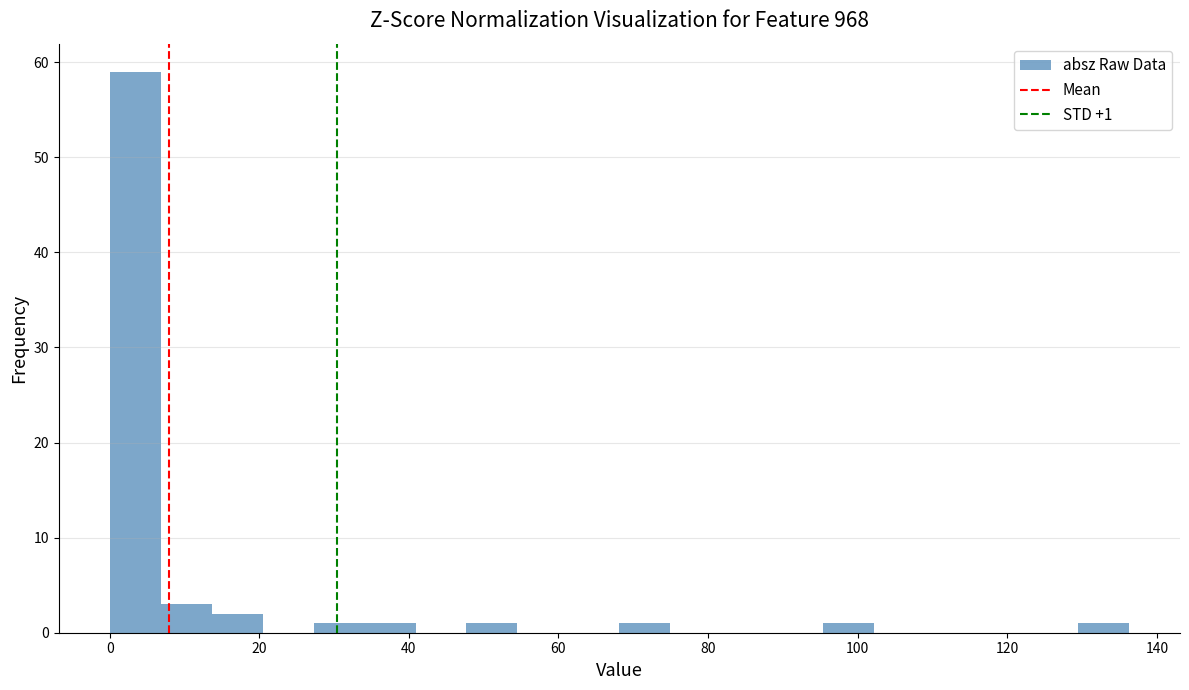

Read against the x-axis, roughly where is the centre of the tallest bar?

4